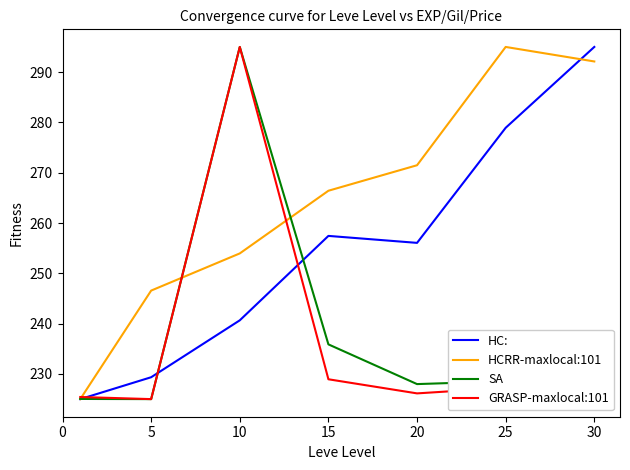

What is the greatest value displayed?

295.0